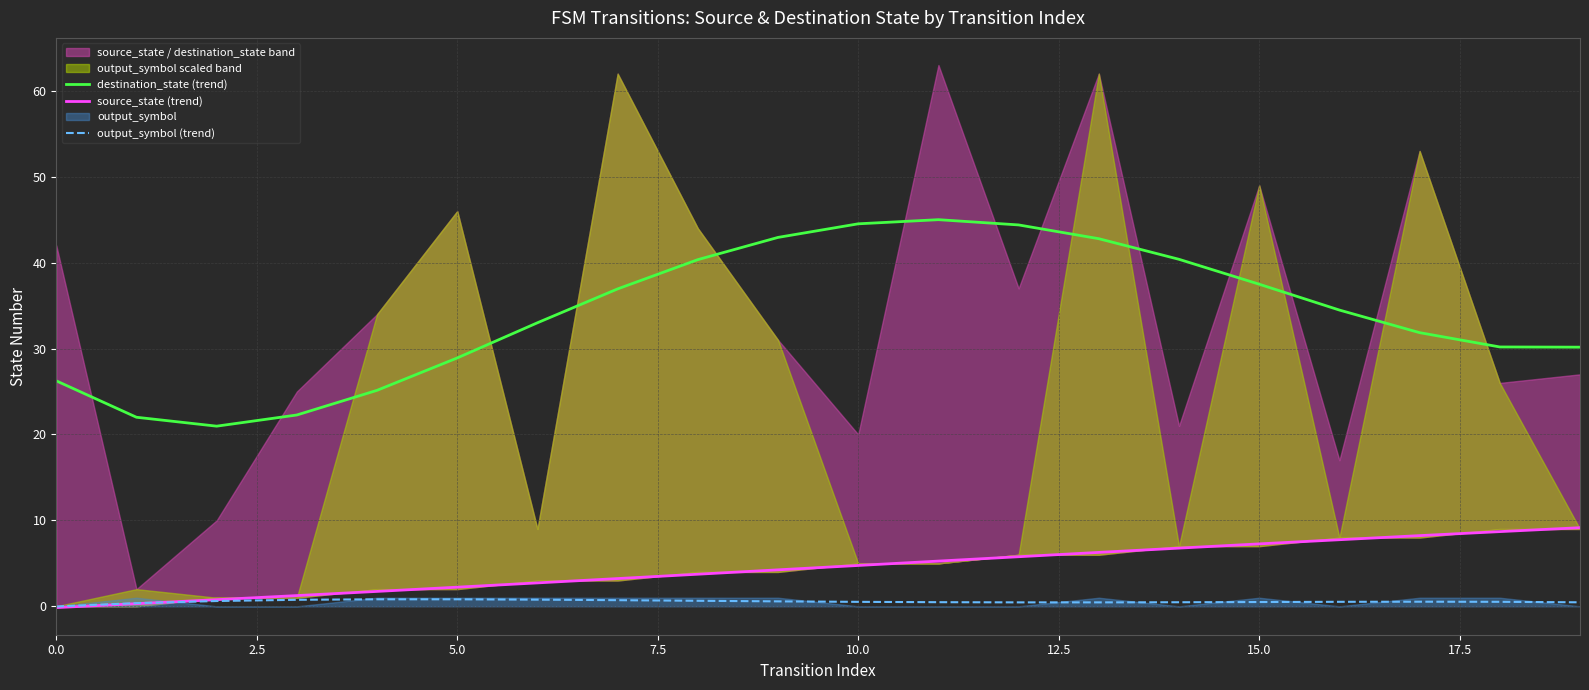

Which series ends up on top after the final intersection of source_state (trend) and output_symbol (trend)?

source_state (trend)